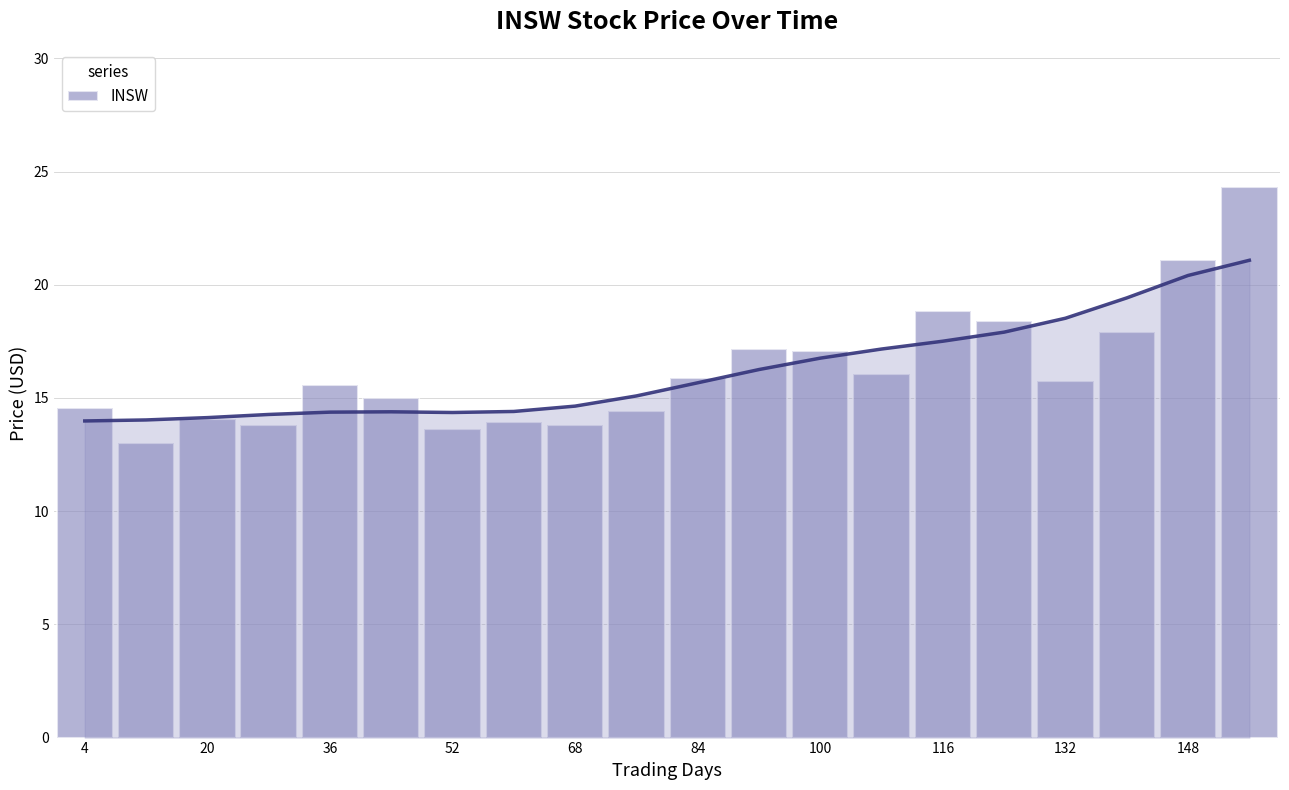

What is the label of the 6th bar from the left?

84